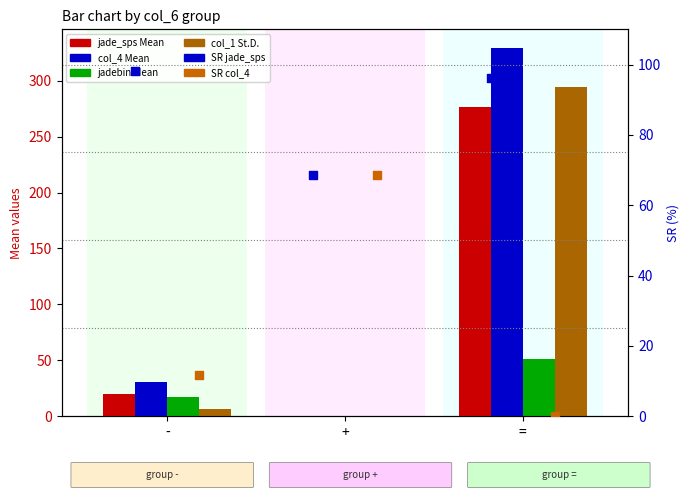

What is the total value across all series at -?

184.0